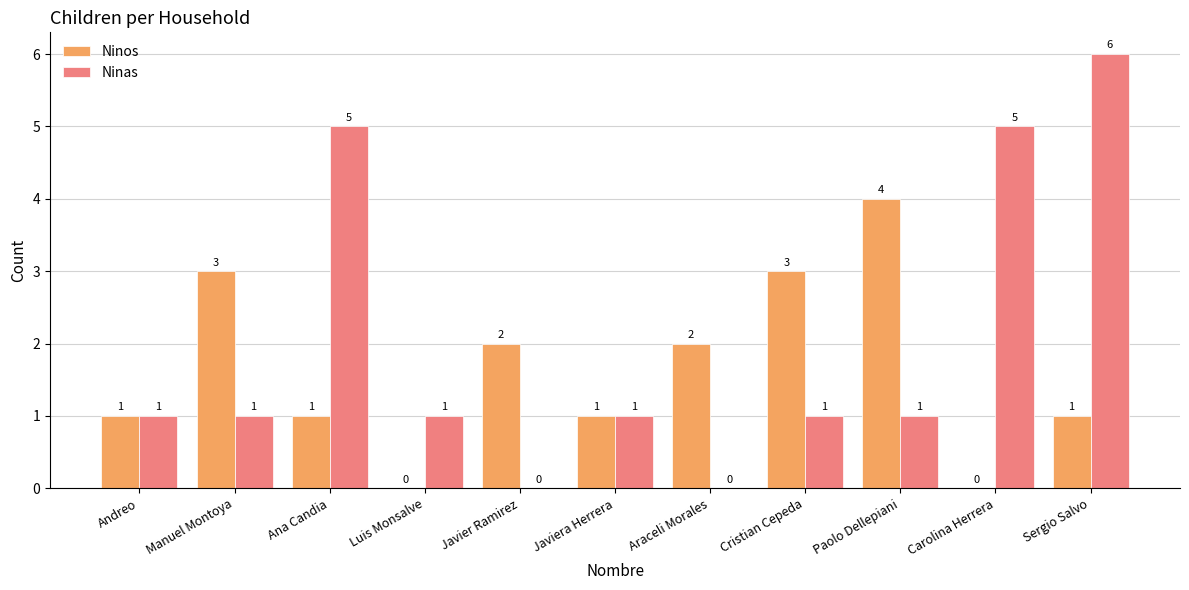

Is the value of Ninos at Araceli Morales greater than the value of Ninas at Javiera Herrera?

Yes